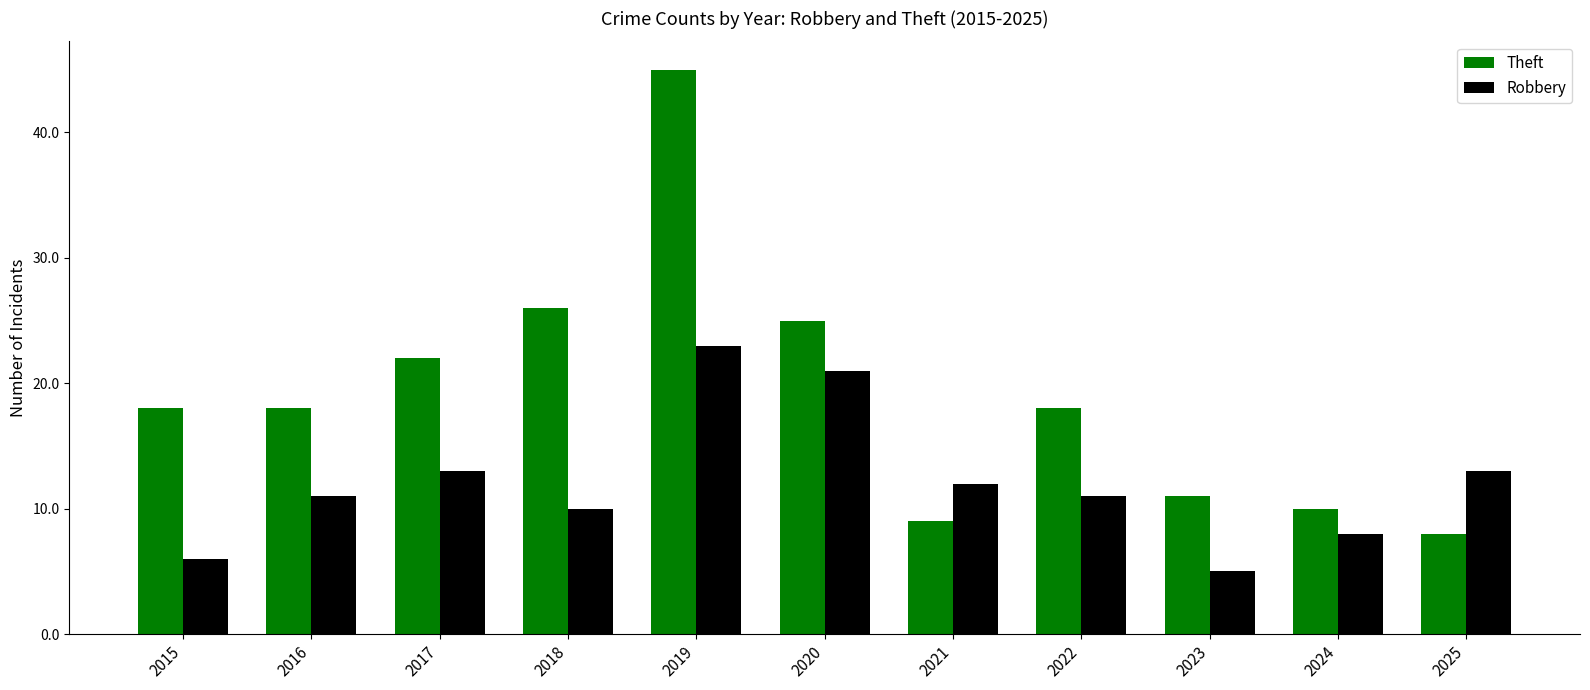

What is the sum of the Robbery values at 2015 and 2024?

14